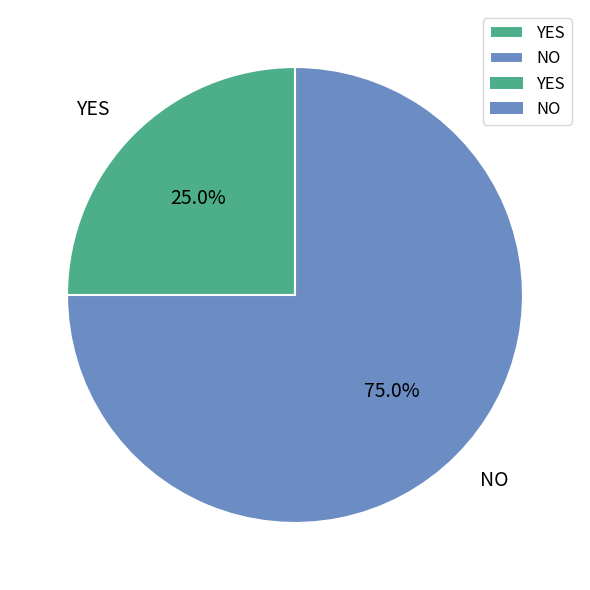

Which category accounts for the majority?

NO